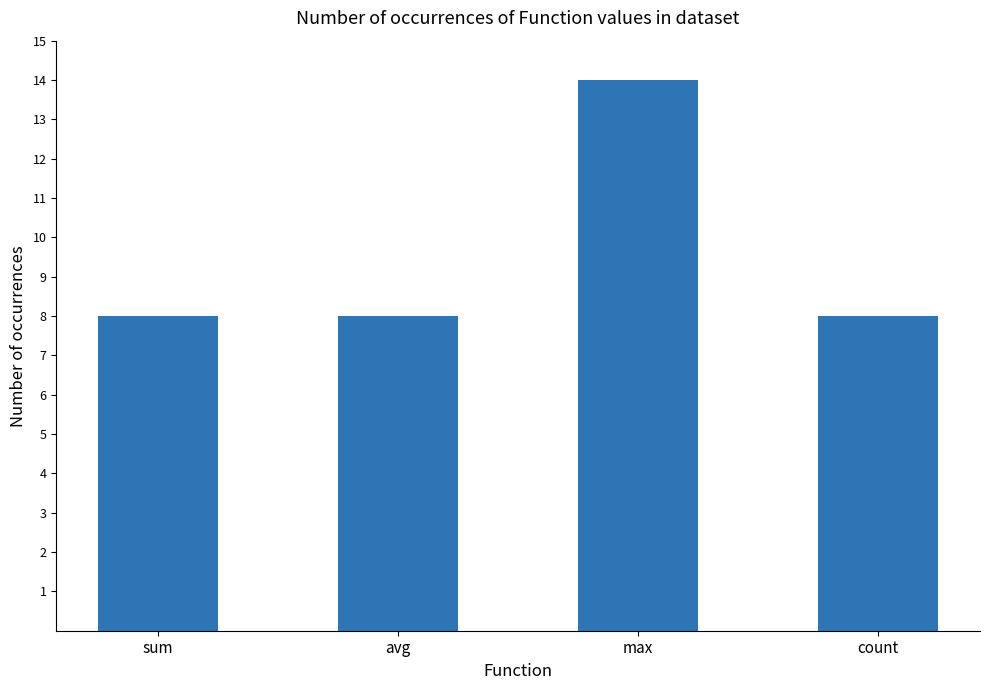

Approximately how many times larger is the value at count compared to max?

0.6